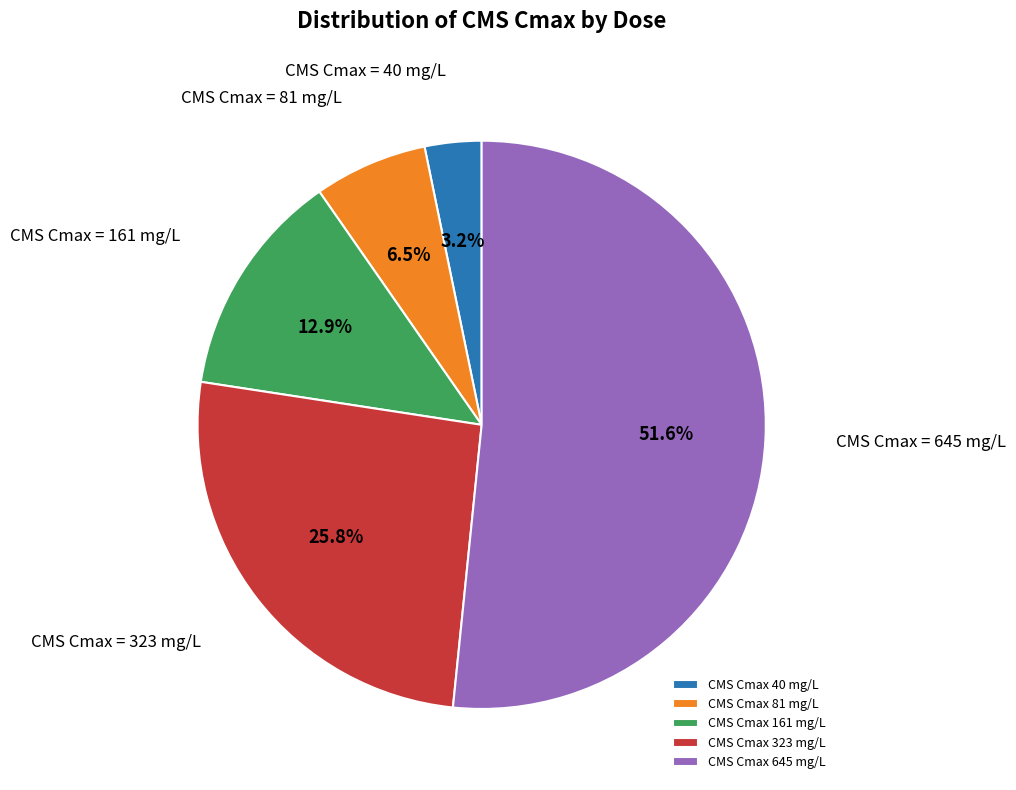

What is the largest slice in the pie chart?

CMS Cmax 645 mg/L